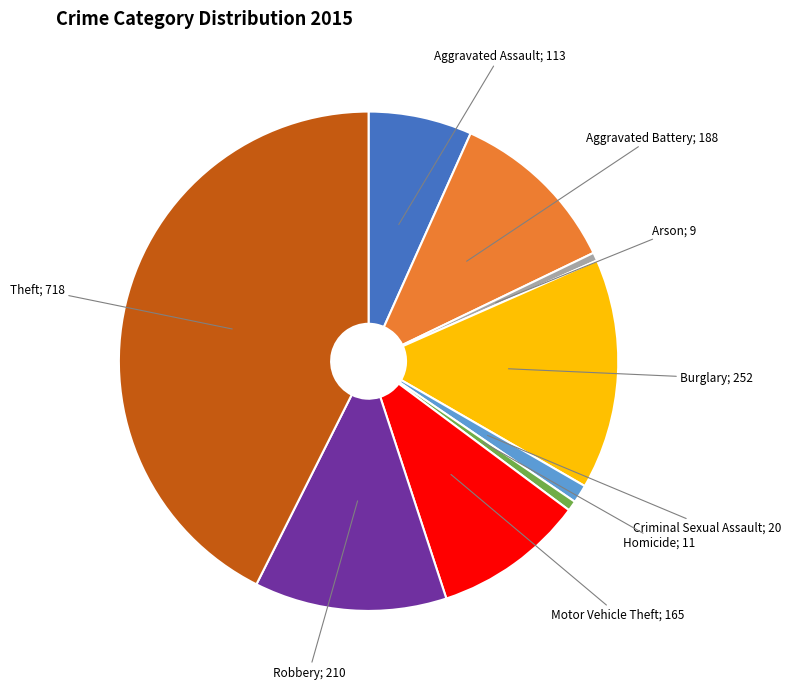

Does any single category account for the majority?

No